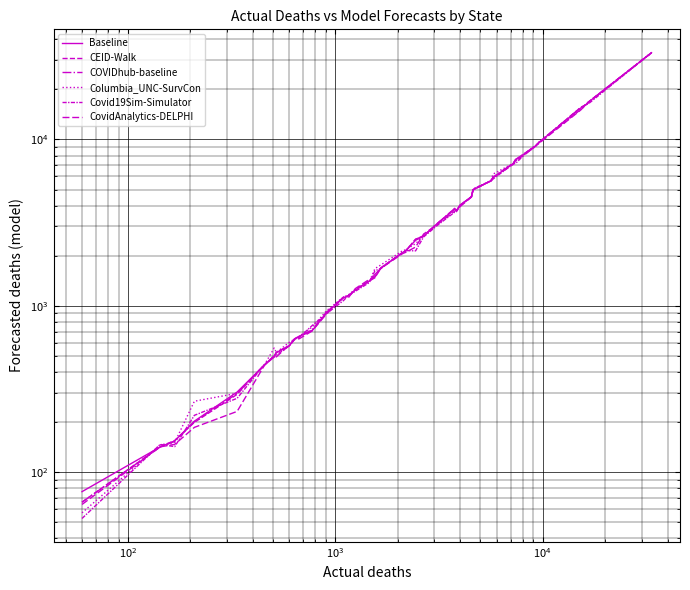

What is the difference between the maximum and minimum values in the CovidAnalytics-DELPHI series?

33069.0